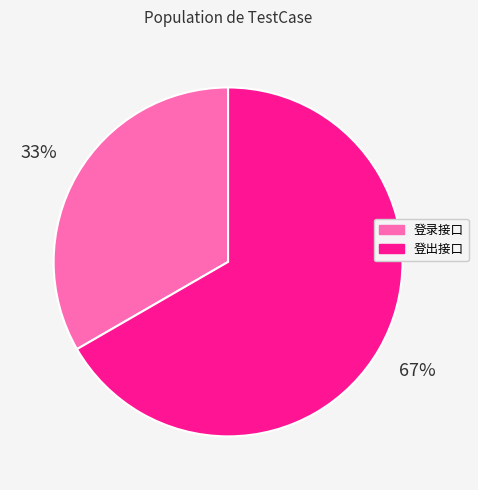

Rank the categories by value from highest to lowest.

登出接口, 登录接口